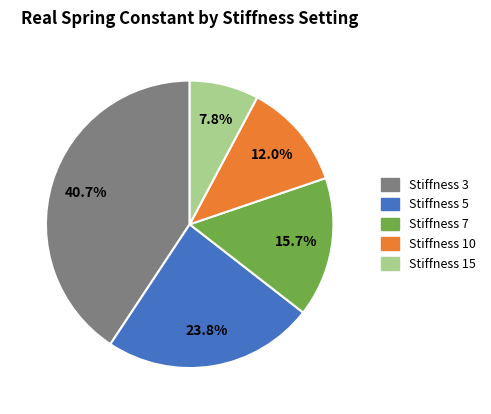

Do Stiffness 10 and Stiffness 3 together represent more than half of the pie?

Yes